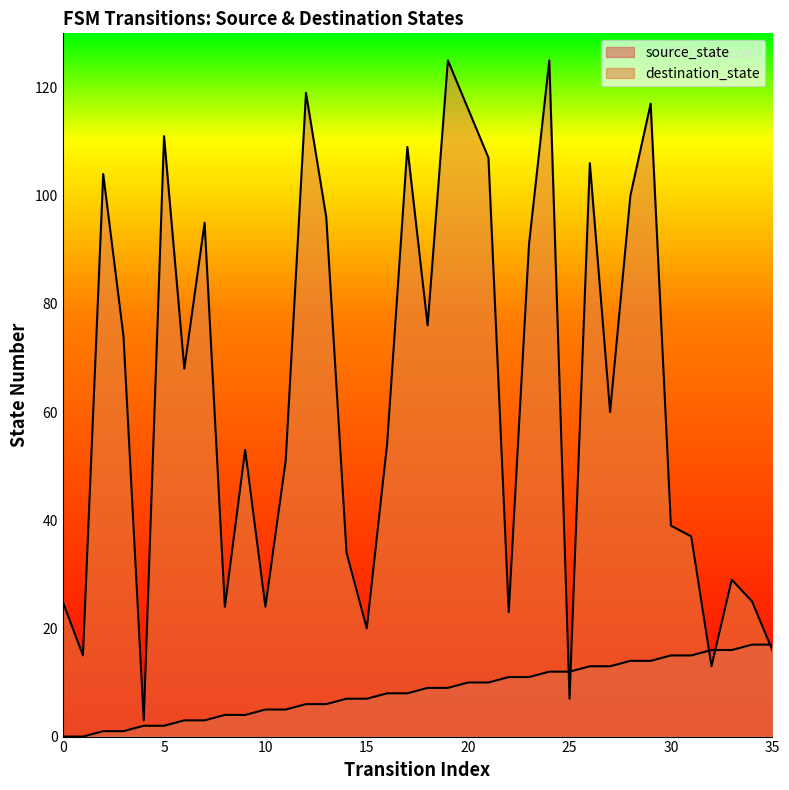

True or false: destination_state has more than 1 interior local peaks.

True